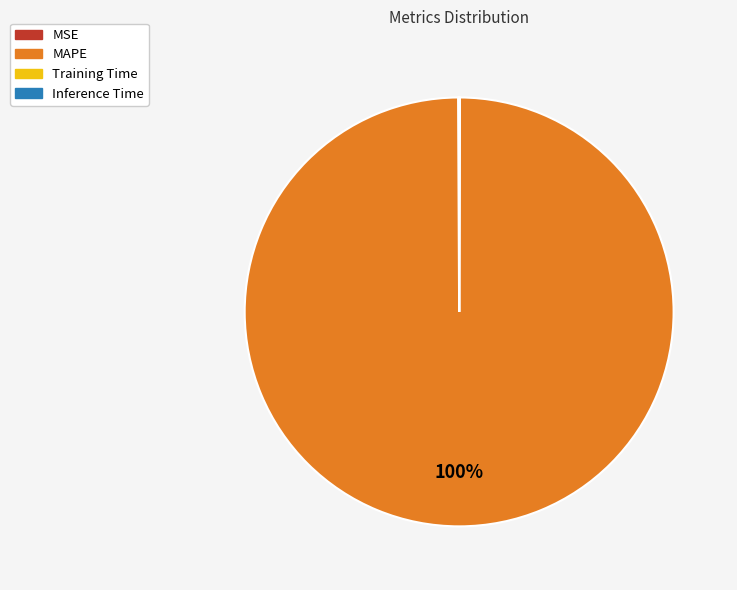

Does any single category account for the majority?

Yes